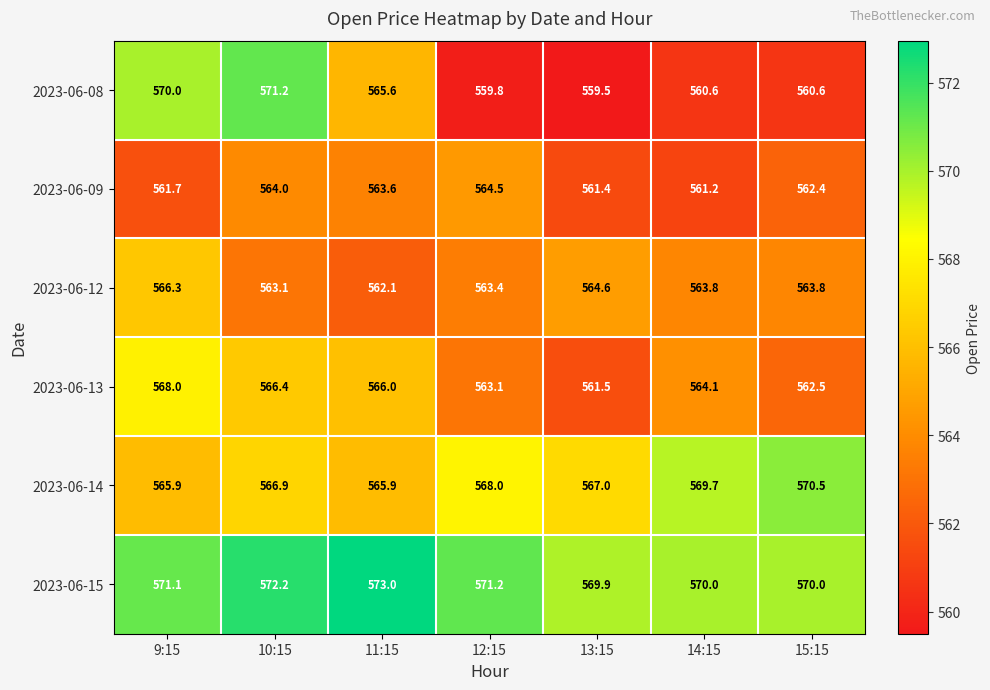

What is the total value across all series at 15:15?

3389.8